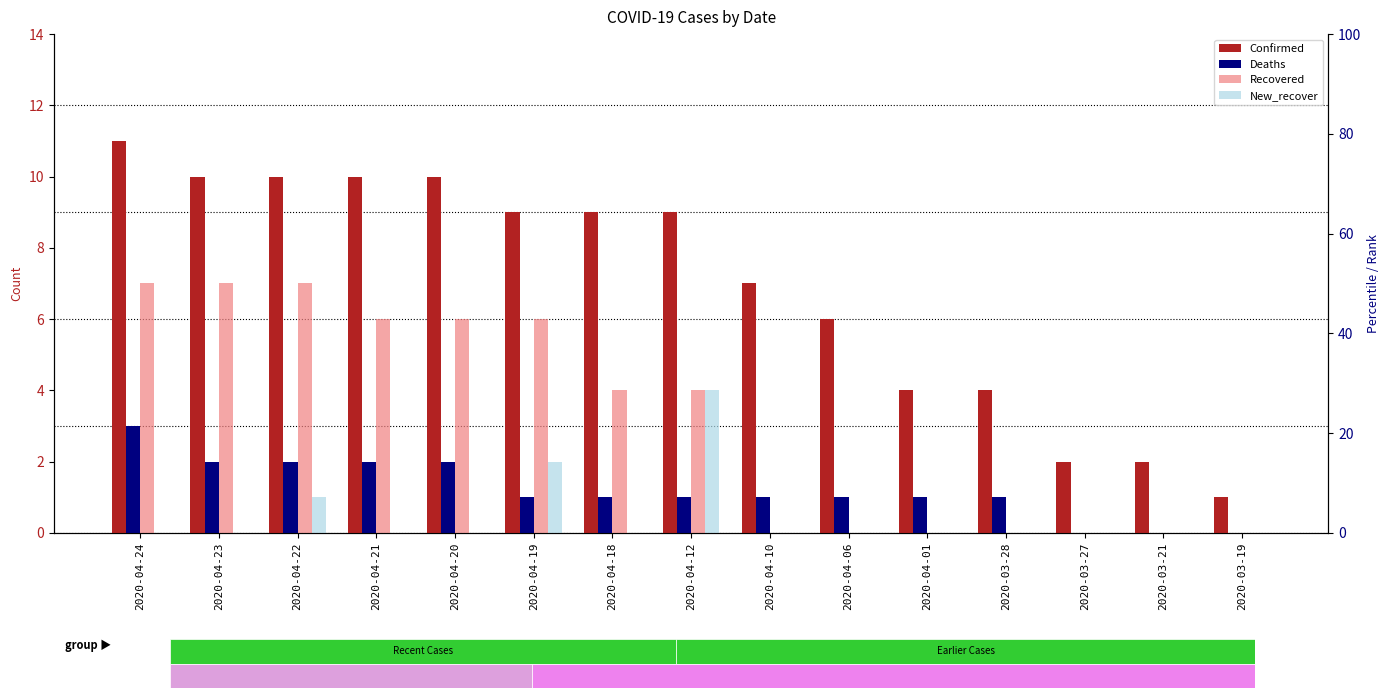

What is the label of the 4th bar from the right?

2020-03-28